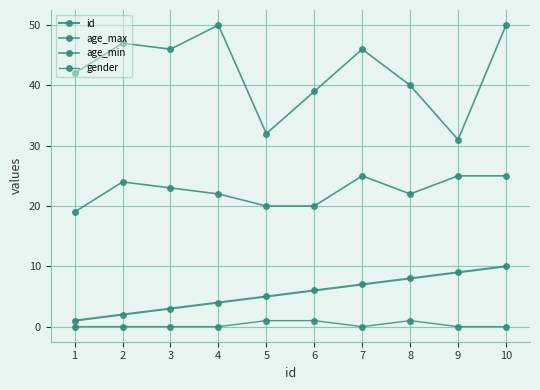

True or false: age_max and age_min intersect in this chart.

False